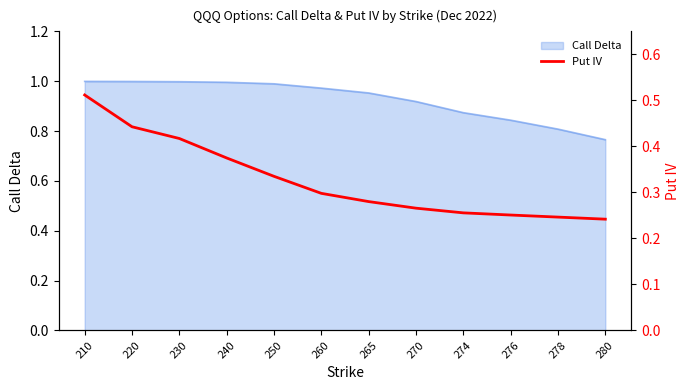

Which category has the lowest value in the Call Delta series?

280